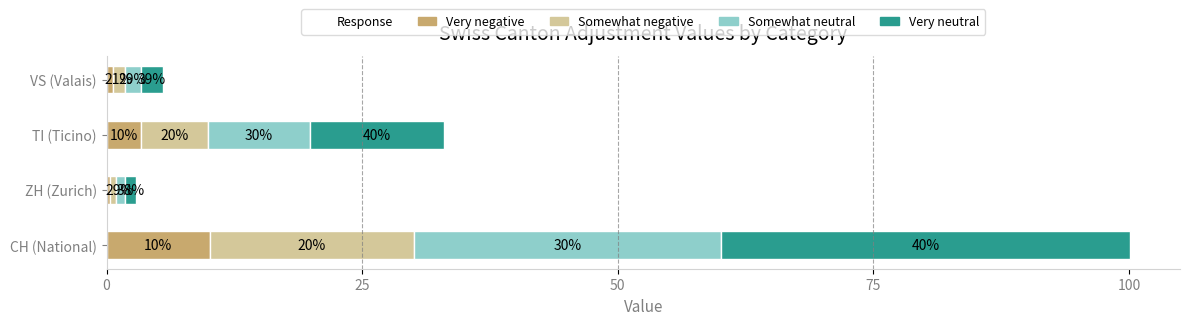

What are all the series names shown in the legend?

Very negative, Somewhat negative, Somewhat neutral, Very neutral